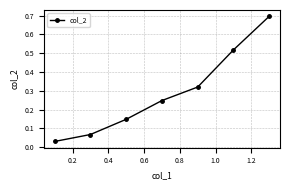

What is the sum of all values?

2.0